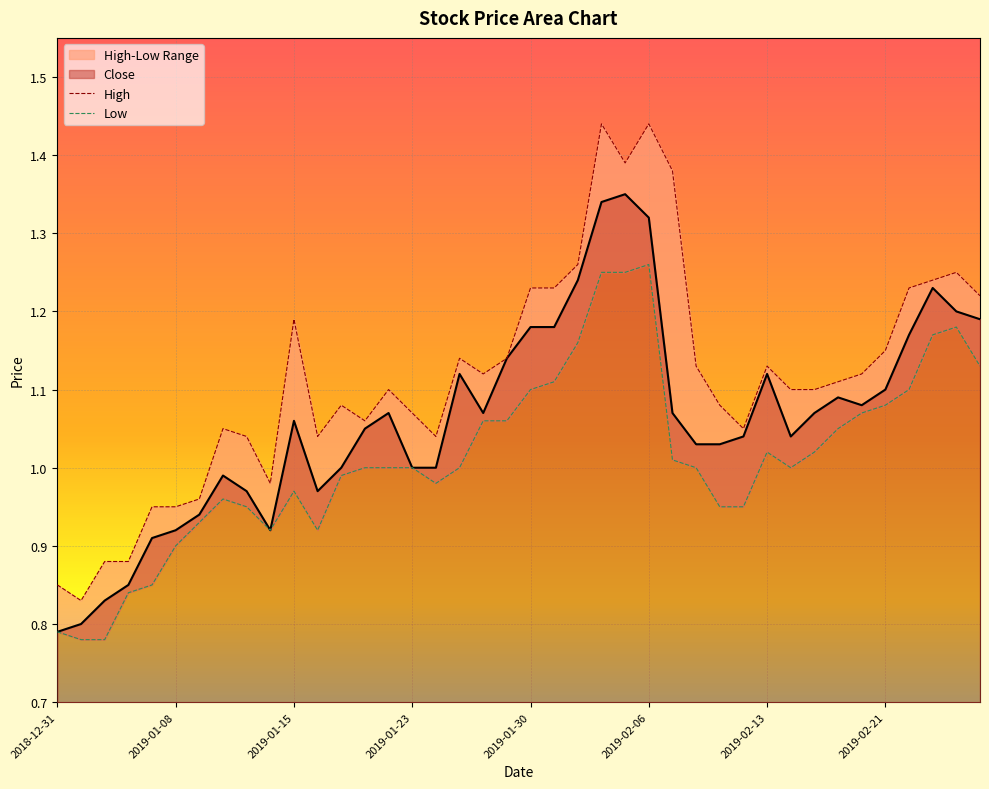

Rank the categories by Low value from highest to lowest.

2019-02-06, 2019-02-04, 2019-02-05, 2019-02-26, 2019-02-25, 2019-02-01, 2019-02-27, 2019-01-31, 2019-01-30, 2019-02-22, 2019-02-21, 2019-02-20, 2019-01-28, 2019-01-29, 2019-02-19, 2019-02-13, 2019-02-15, 2019-02-07, 2019-01-18, 2019-01-22, 2019-01-23, 2019-01-25, 2019-02-08, 2019-02-14, 2019-01-17, 2019-01-24, 2019-01-15, 2019-01-10, 2019-01-11, 2019-02-11, 2019-02-12, 2019-01-09, 2019-01-14, 2019-01-16, 2019-01-08, 2019-01-07, 2019-01-04, 2018-12-31, 2019-01-02, 2019-01-03